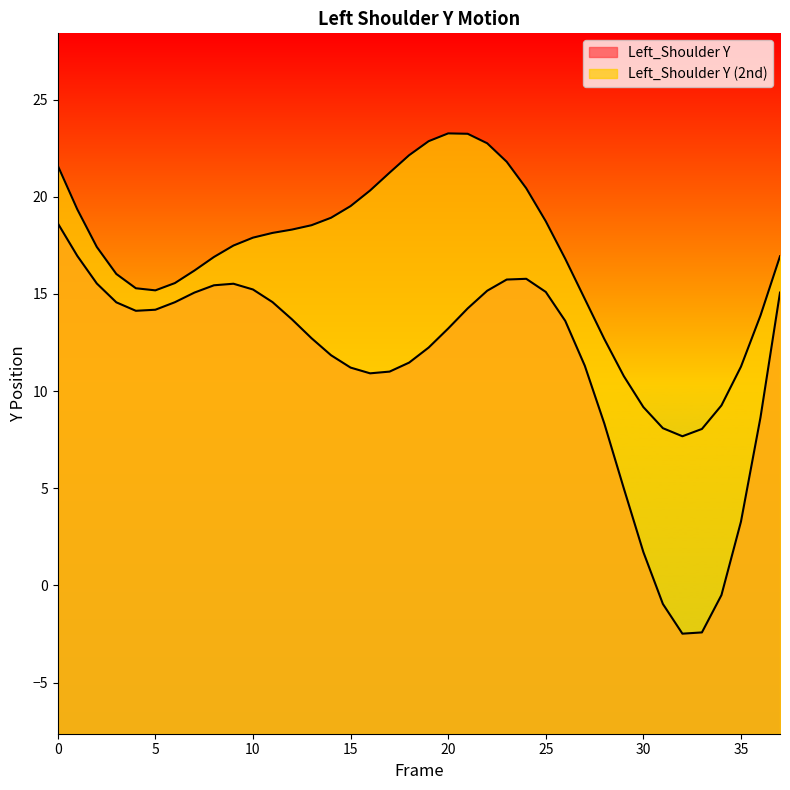

Rank the categories by Left_Shoulder Y value from highest to lowest.

0, 1, 24, 23, 2, 9, 8, 10, 22, 25, 37, 7, 11, 6, 3, 21, 5, 4, 12, 26, 20, 13, 19, 14, 18, 27, 15, 17, 16, 36, 28, 29, 35, 30, 34, 31, 33, 32